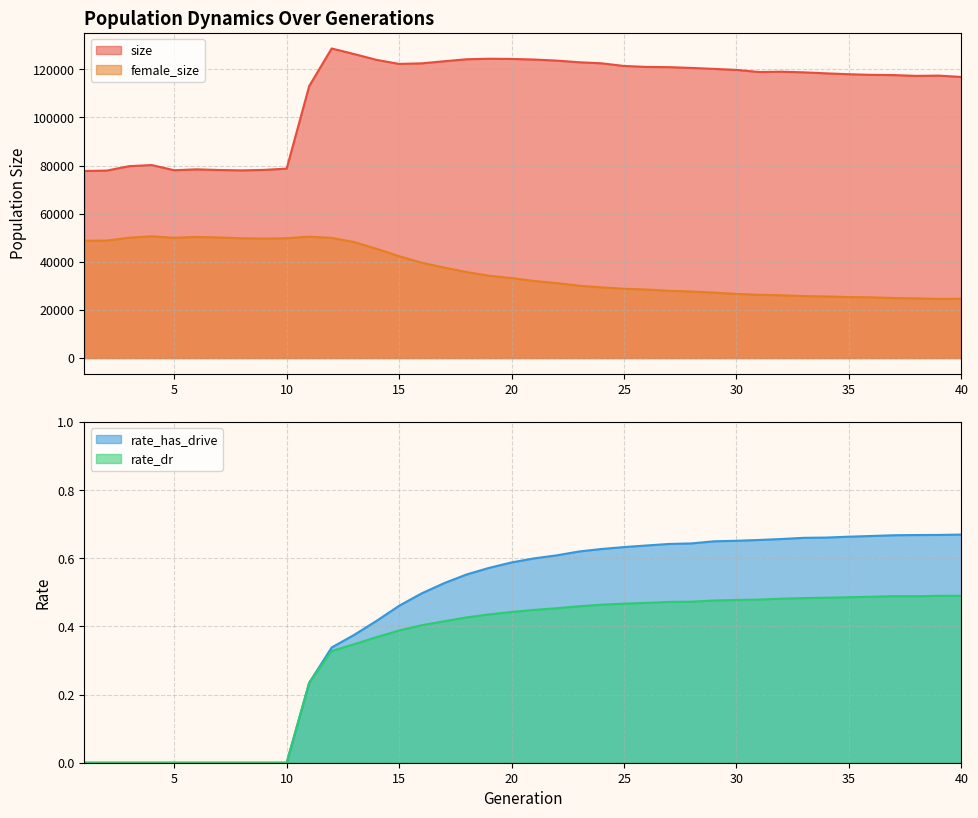

Which series has the widest spread of values?

size